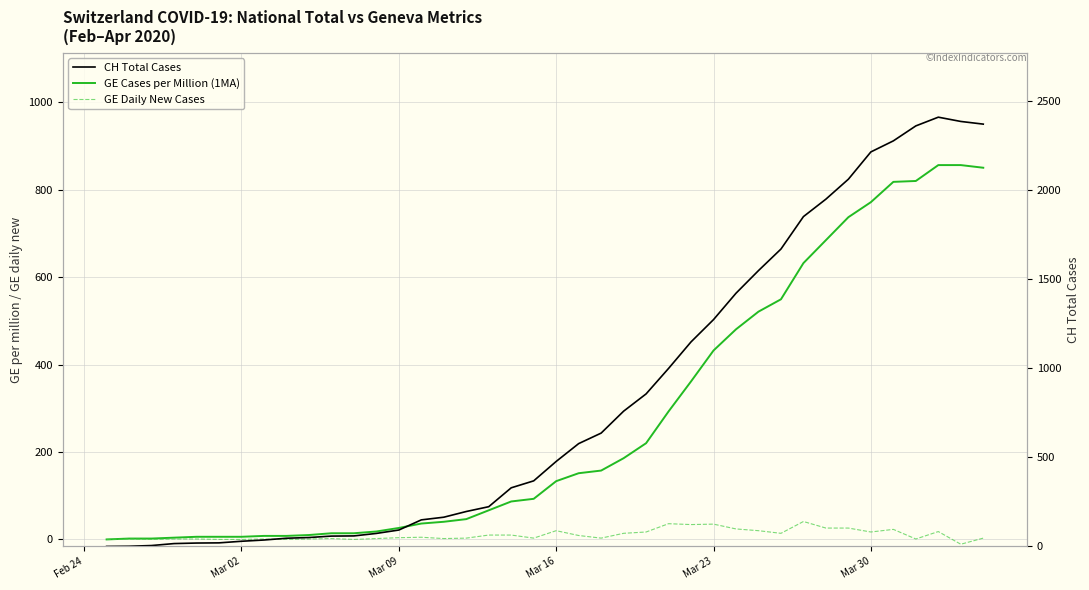

What is the minimum value for GE Daily New Cases?

-11.0